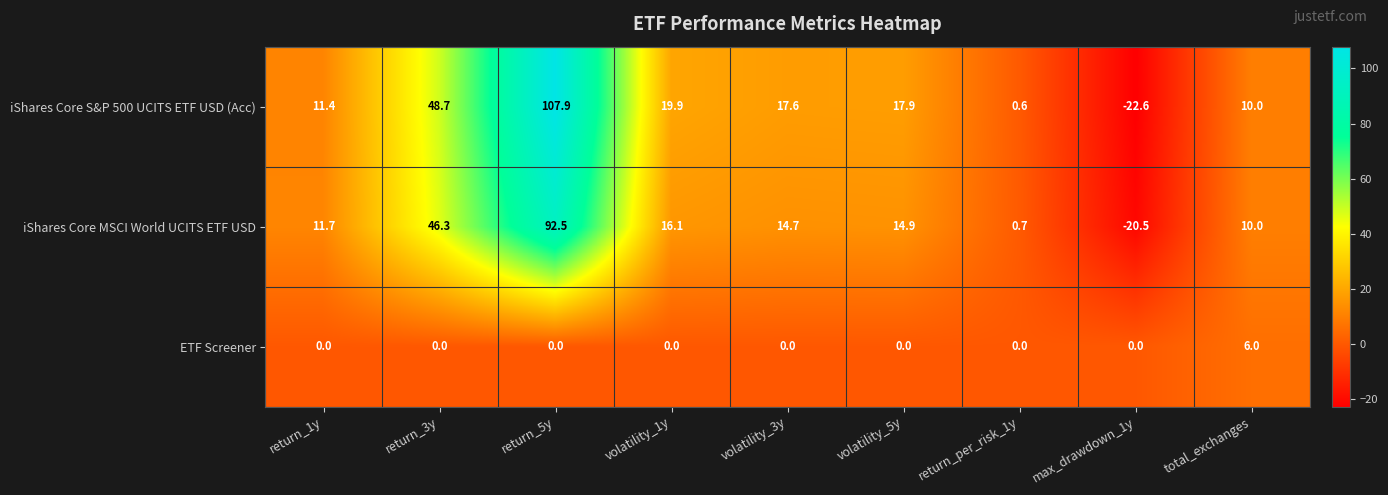

How many categories are shown in the chart?

9